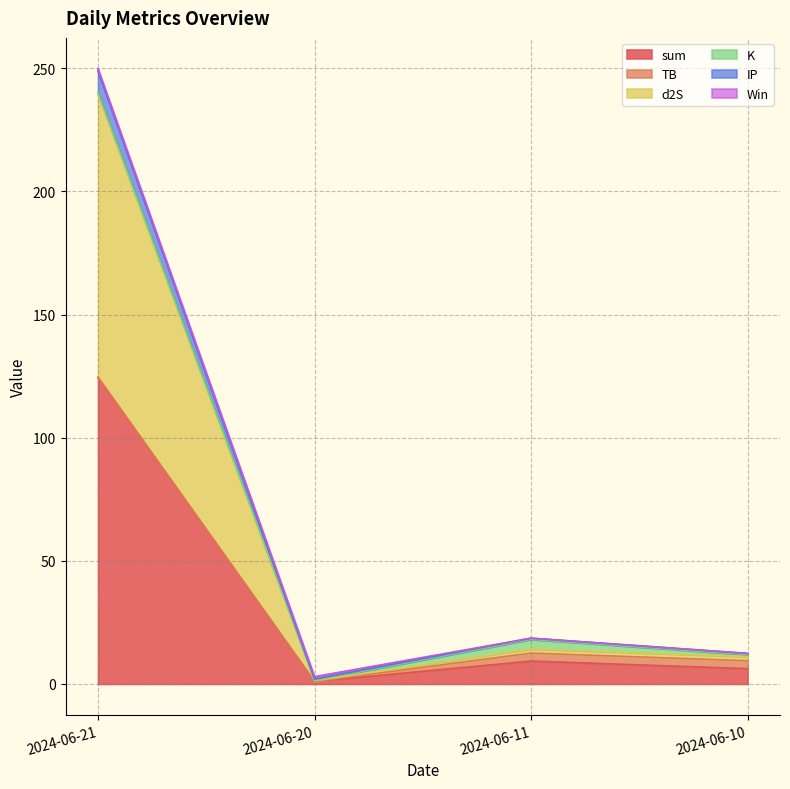

Which category has the highest value in the sum series?

2024-06-21